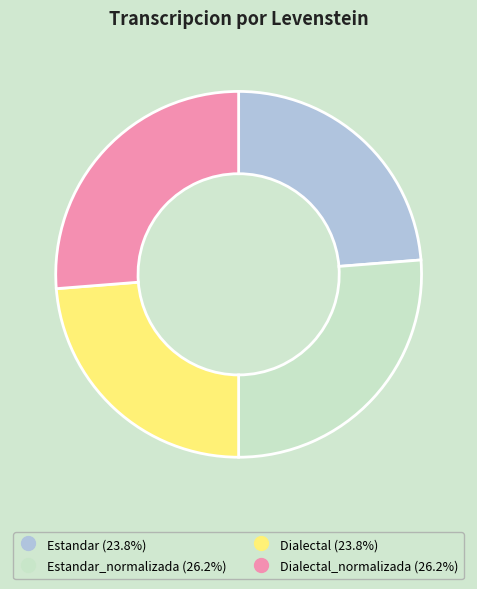

Does any single category account for the majority?

No